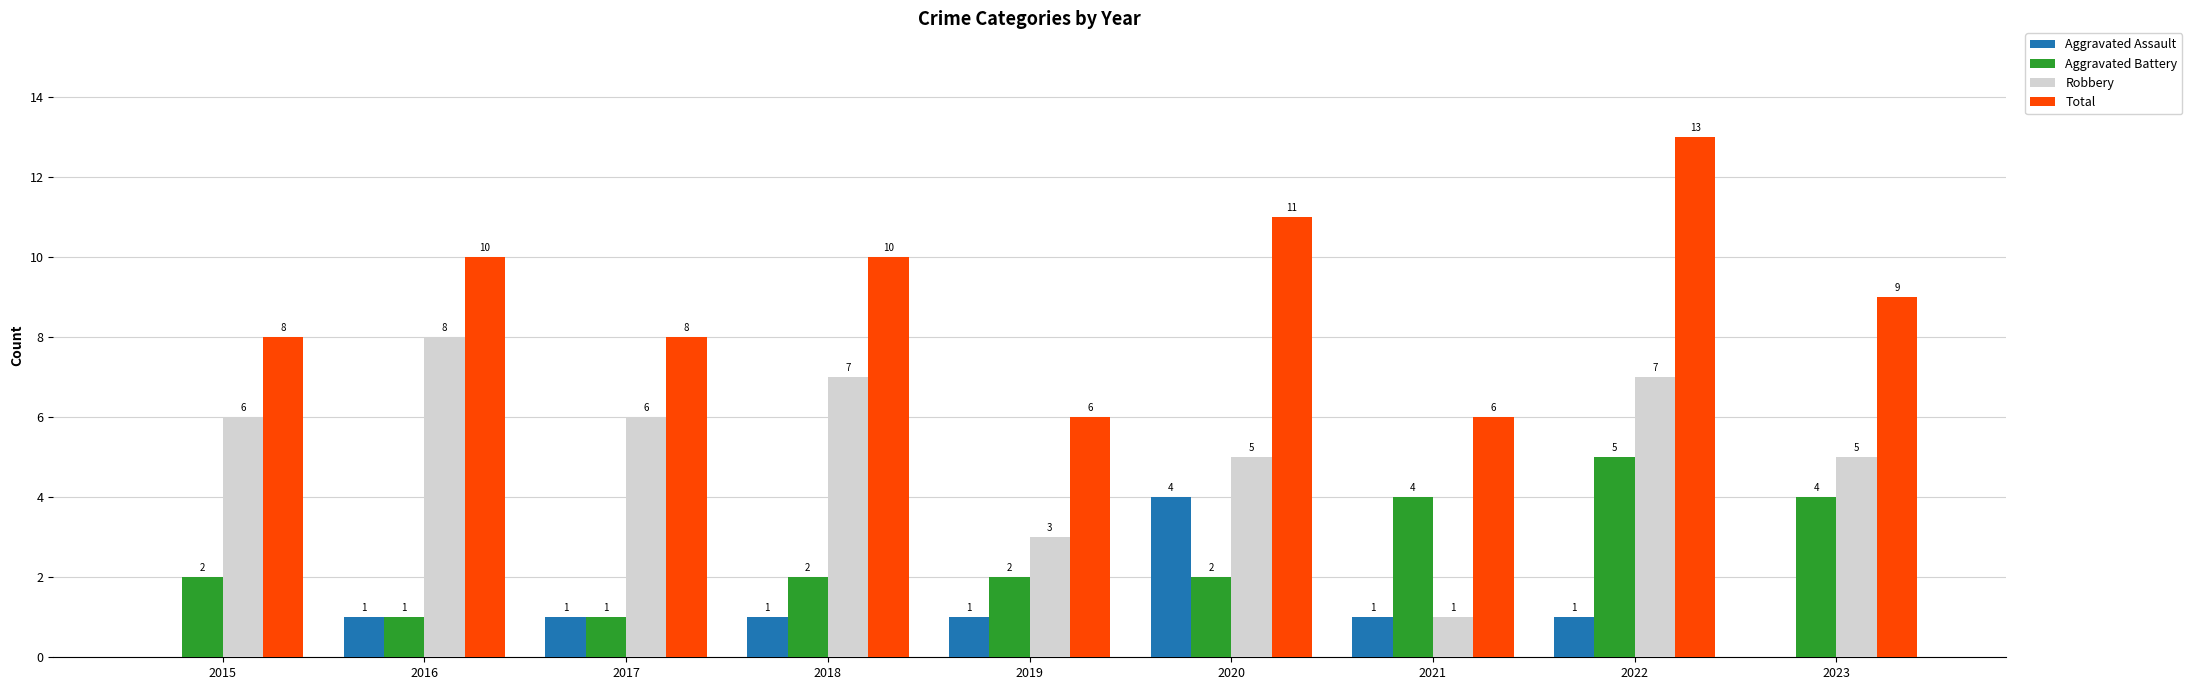

Is the value of Aggravated Assault at 2019 greater than the value of Robbery at 2015?

No